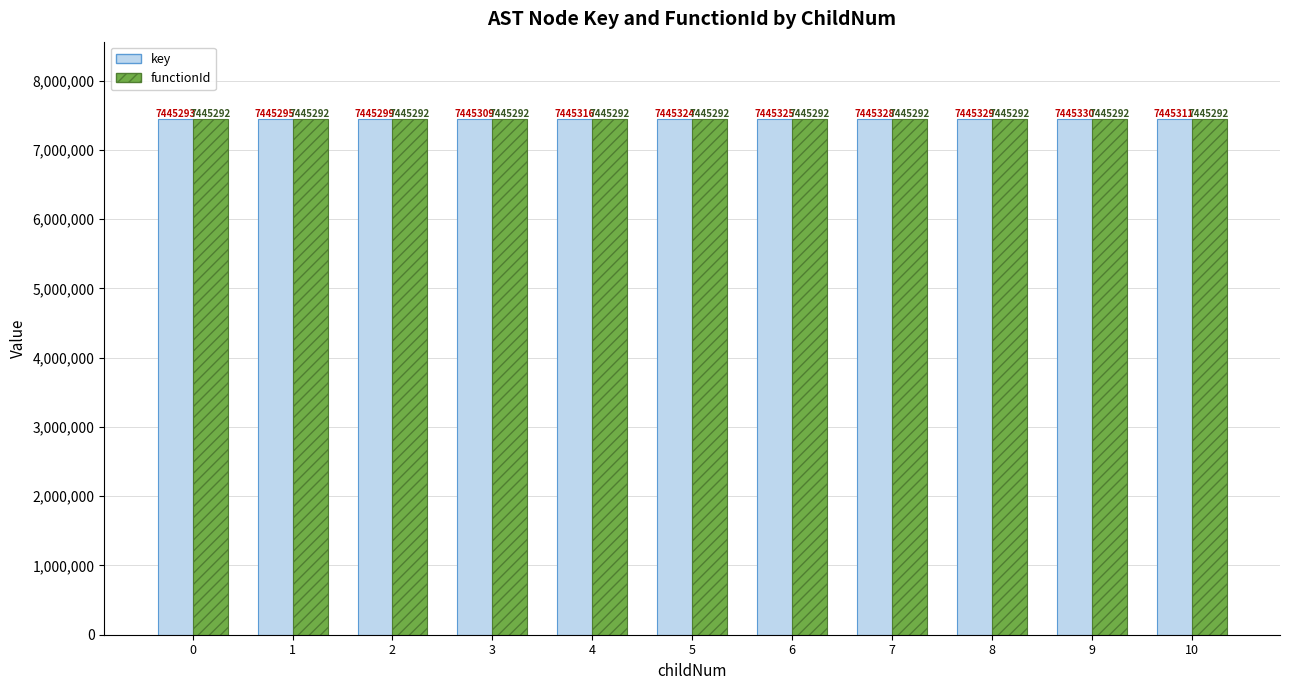

Which series has the largest total across all categories?

key